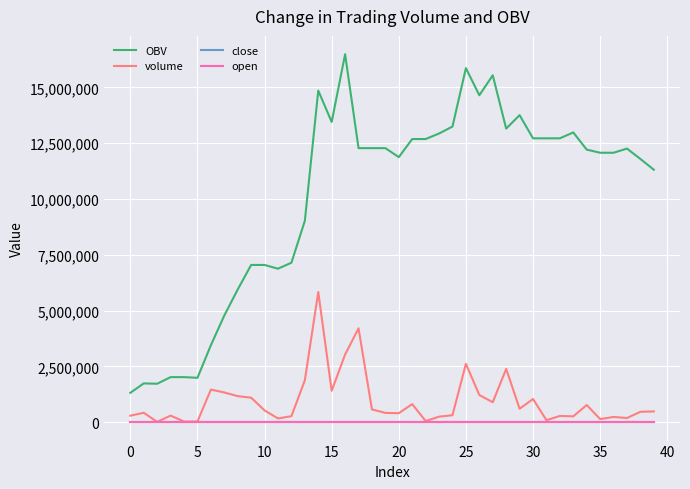

Count the number of data series in this chart.

4